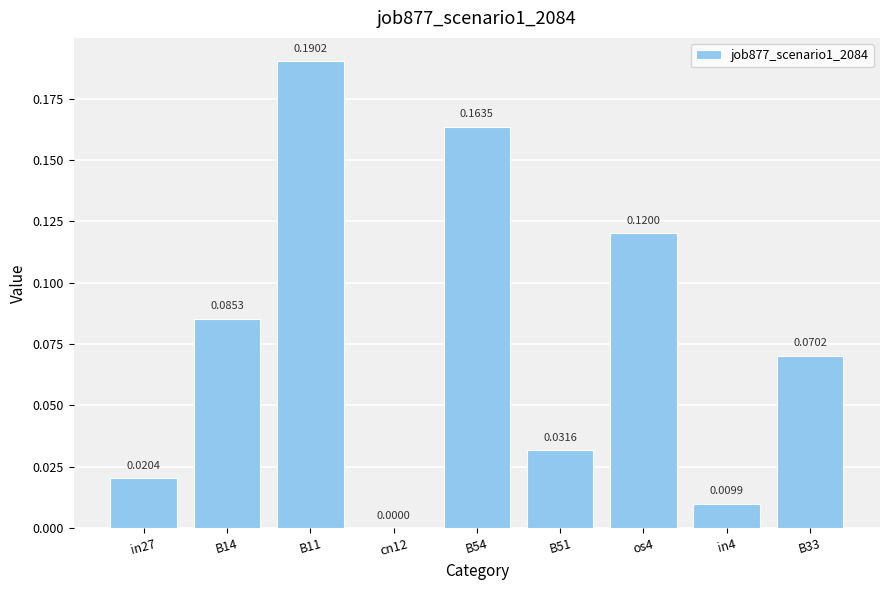

Which has a higher value, in27 or B14?

B14